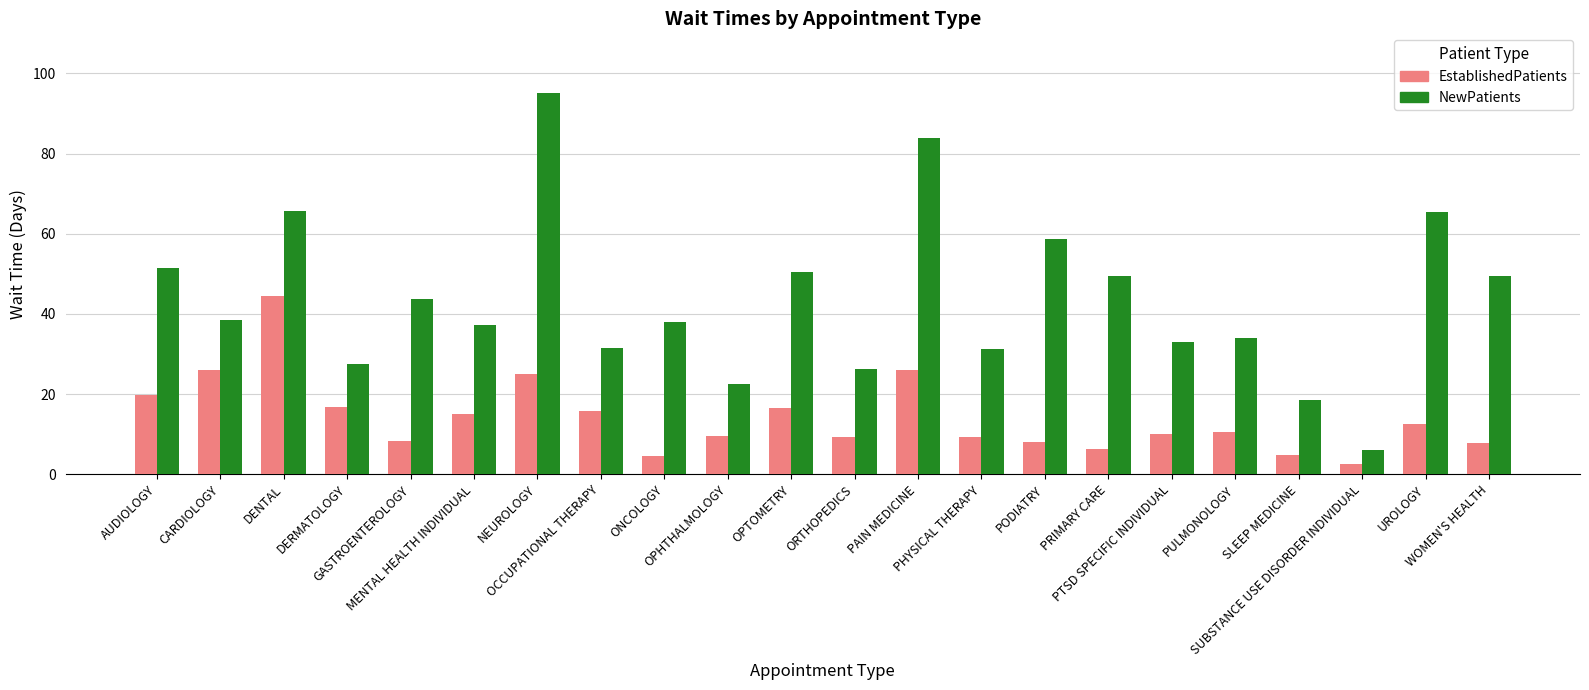

The EstablishedPatients series shows 44.5 at DENTAL. True or false?

True